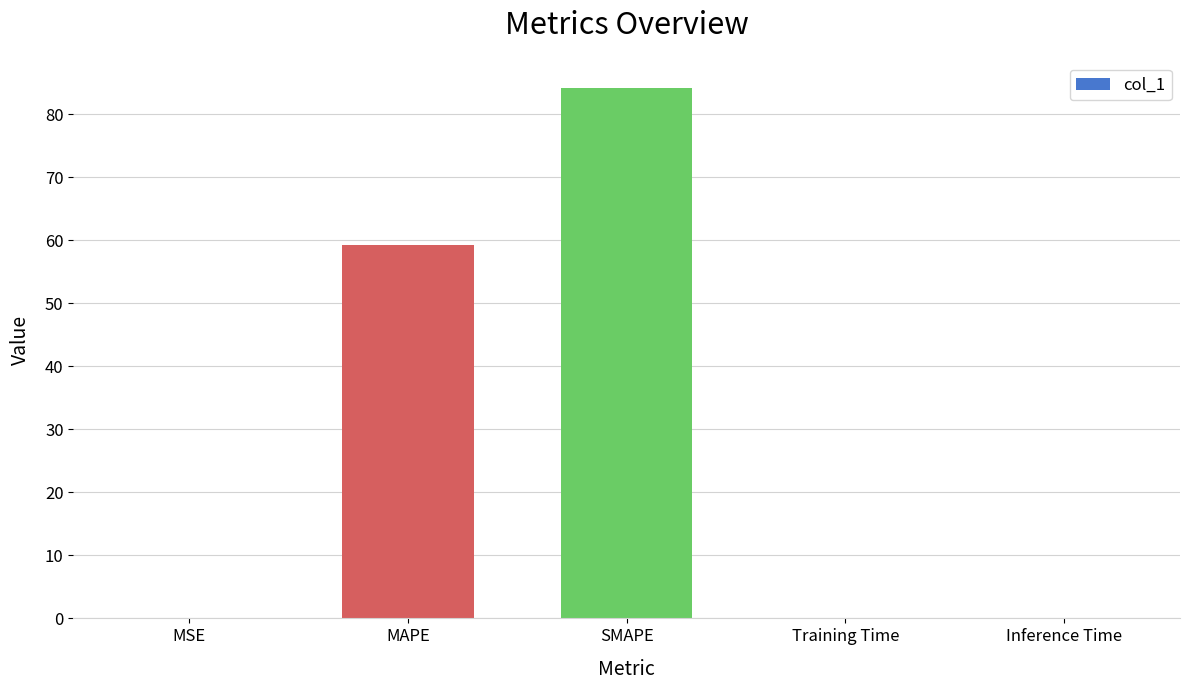

Where is the data nearest to the value 42?

MAPE